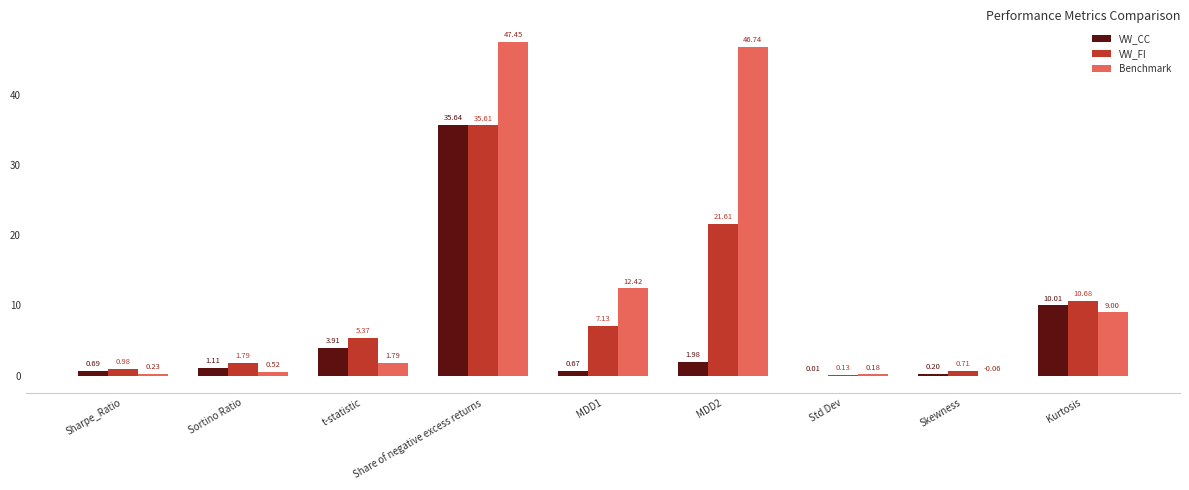

At which category is the sum across all series the highest?

Share of negative excess returns